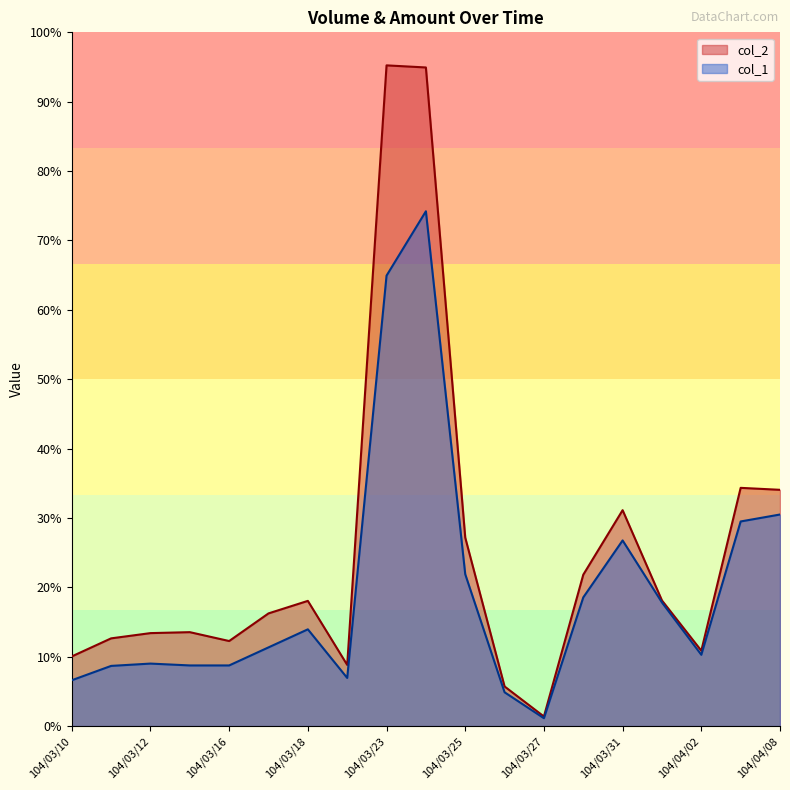

Rank the series by their maximum value, from lowest to highest.

col_1, col_2